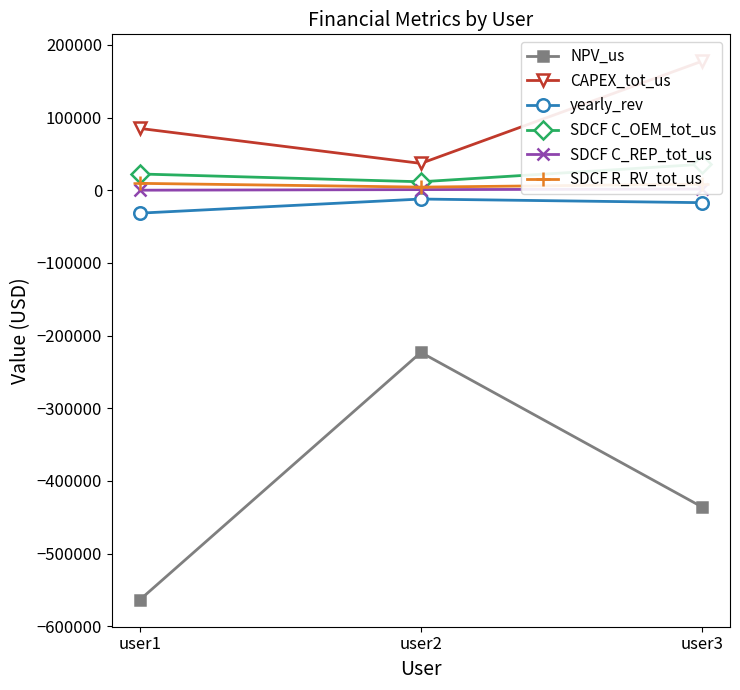

What is the difference between the second highest and minimum values in the NPV_us series?

127837.4